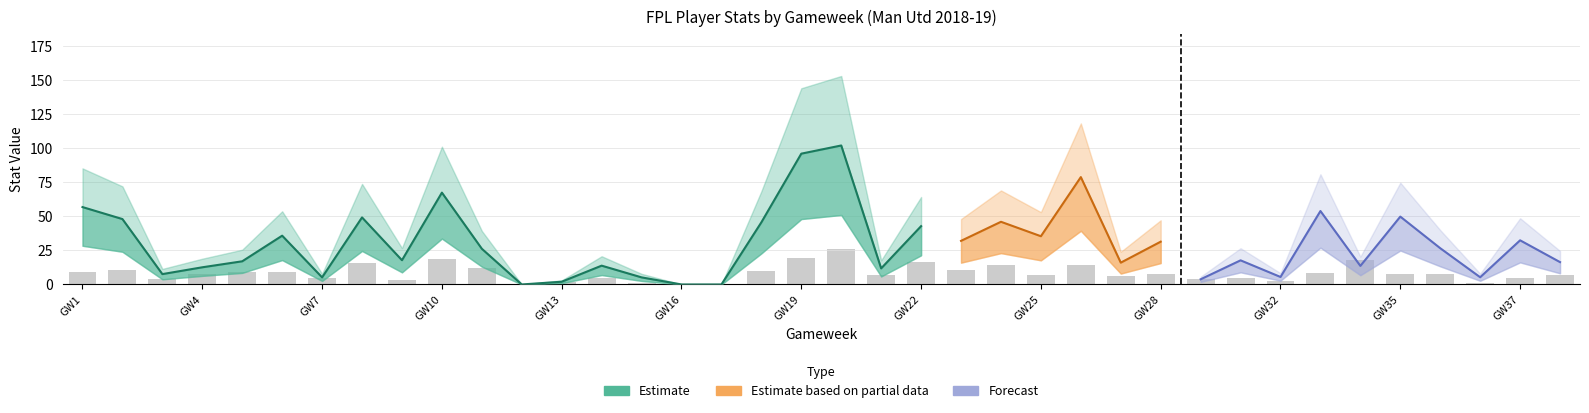

What is the difference between the highest and lowest values at 19?

76.6